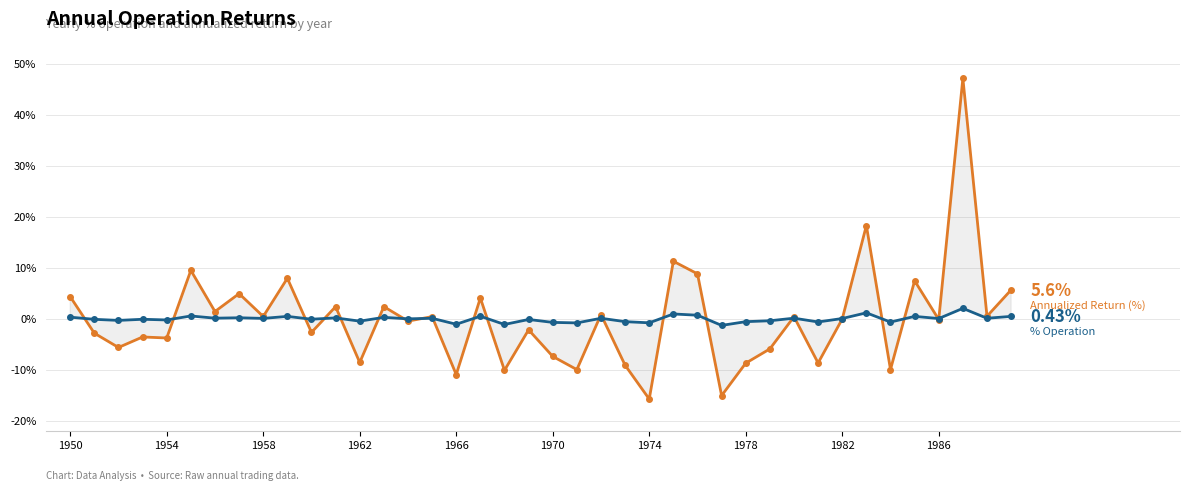

The % Operation / Year series shows 0.0 at 1958. True or false?

True